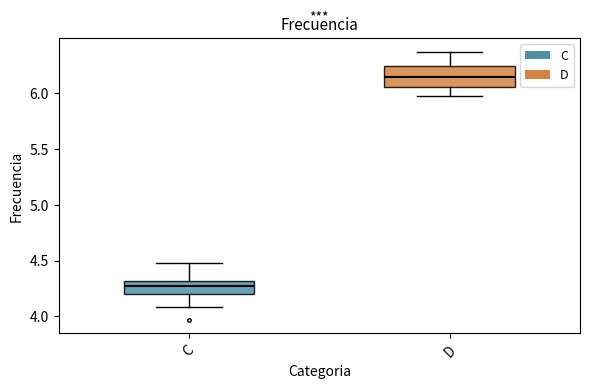

Reading left to right, transcribe this box plot: for each box, give where its median line is, the range the box spans, and where its two whiskers end, as read against the y-axis. The values are not printed on the chart, so give them approximately, as read against the axis.

C: median 4.30 (inside the box), box 4.20 to 4.30, whiskers 4.10 to 4.50
D: median 6.15, box 6.05 to 6.25, whiskers 5.95 to 6.35